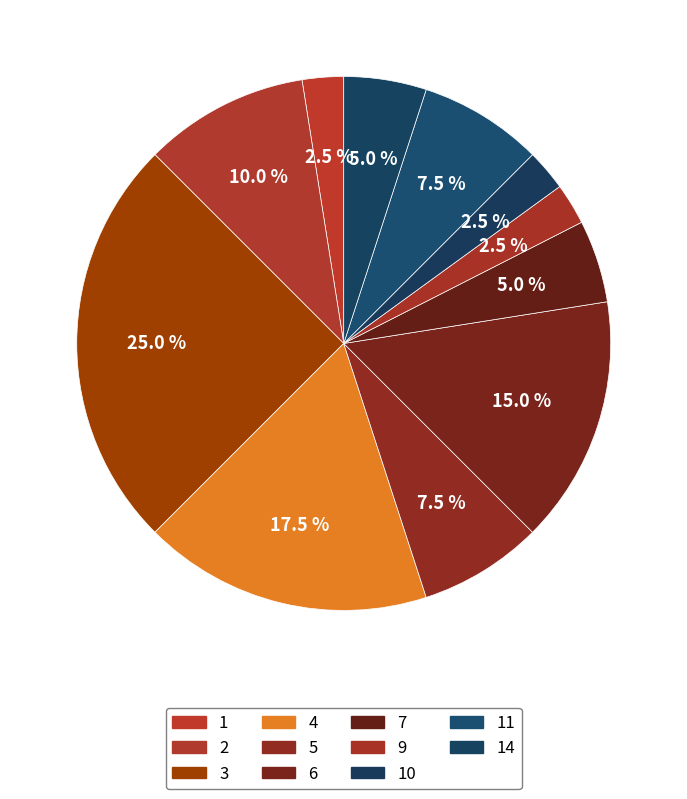

How many segments does this pie chart have?

11